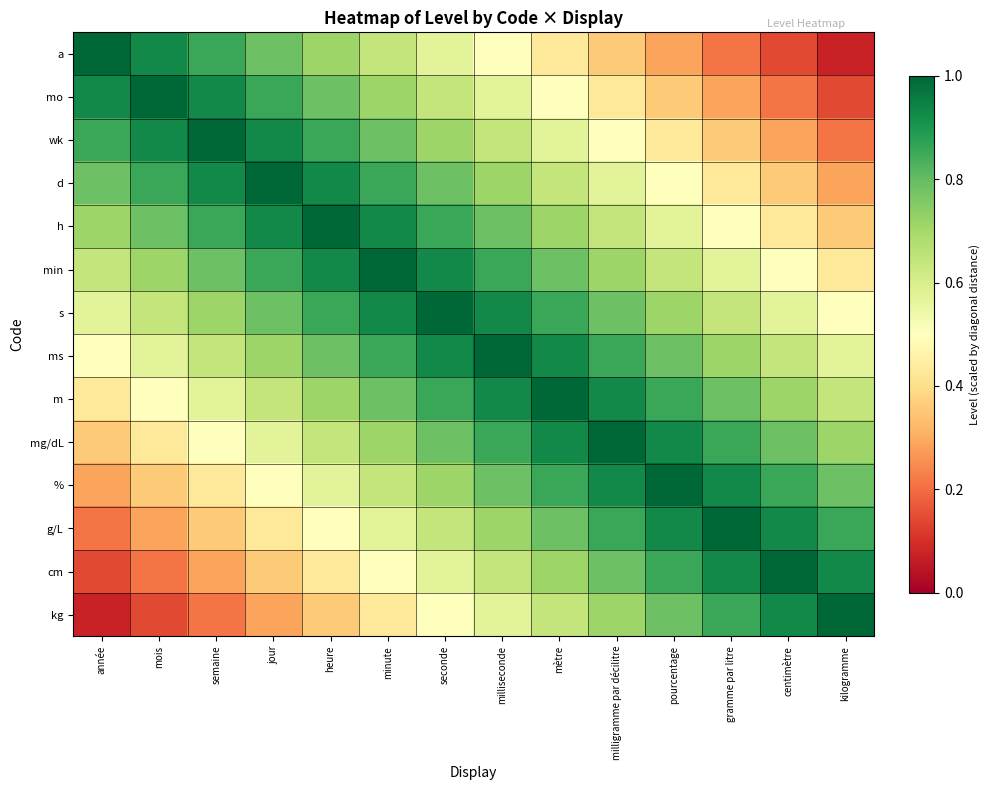

At how many categories does at least one series exceed 0?

14